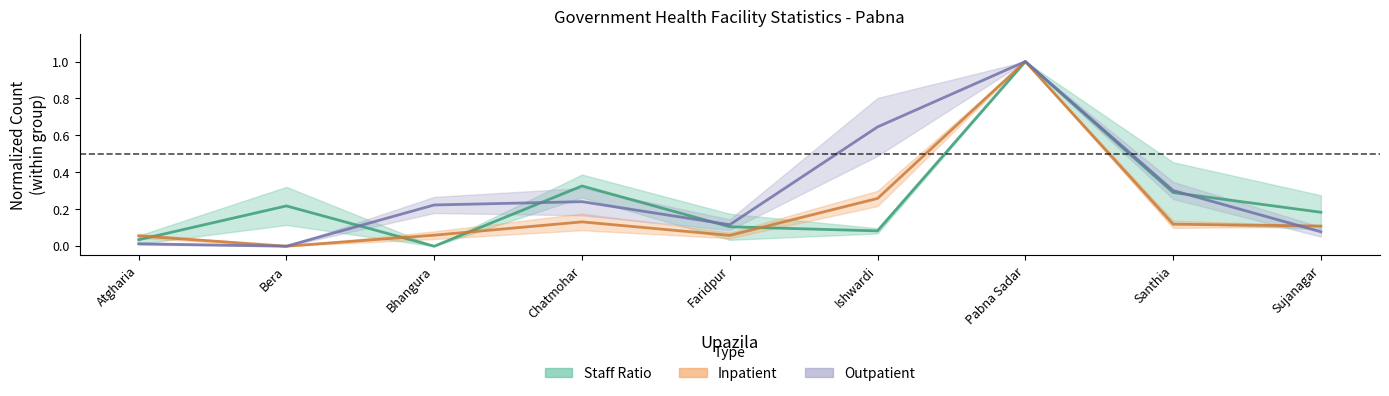

Is this an area chart (filled region under the line)?

No